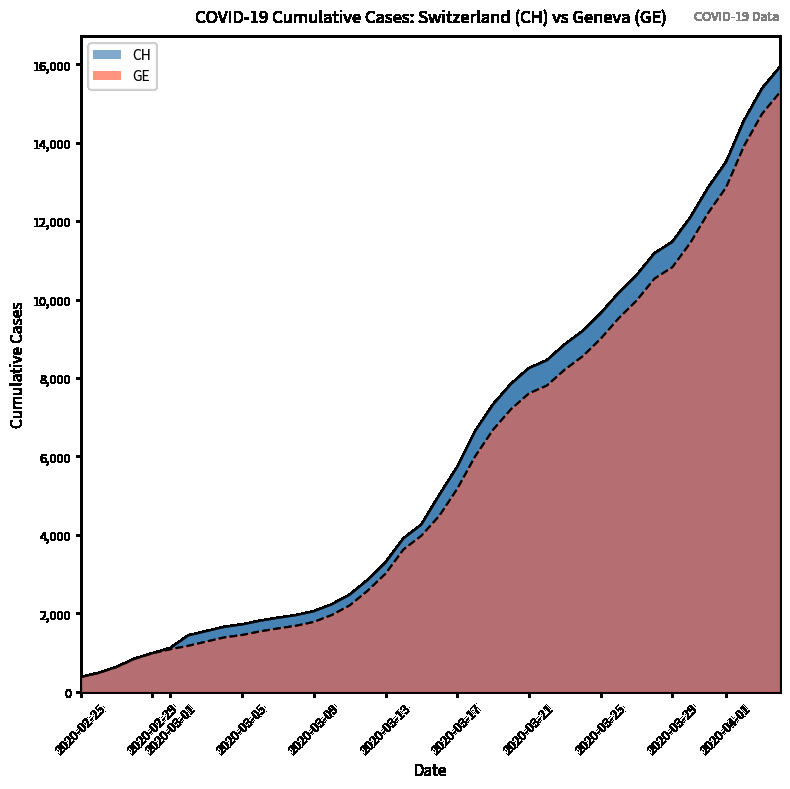

Which series has the largest range (max minus min)?

CH